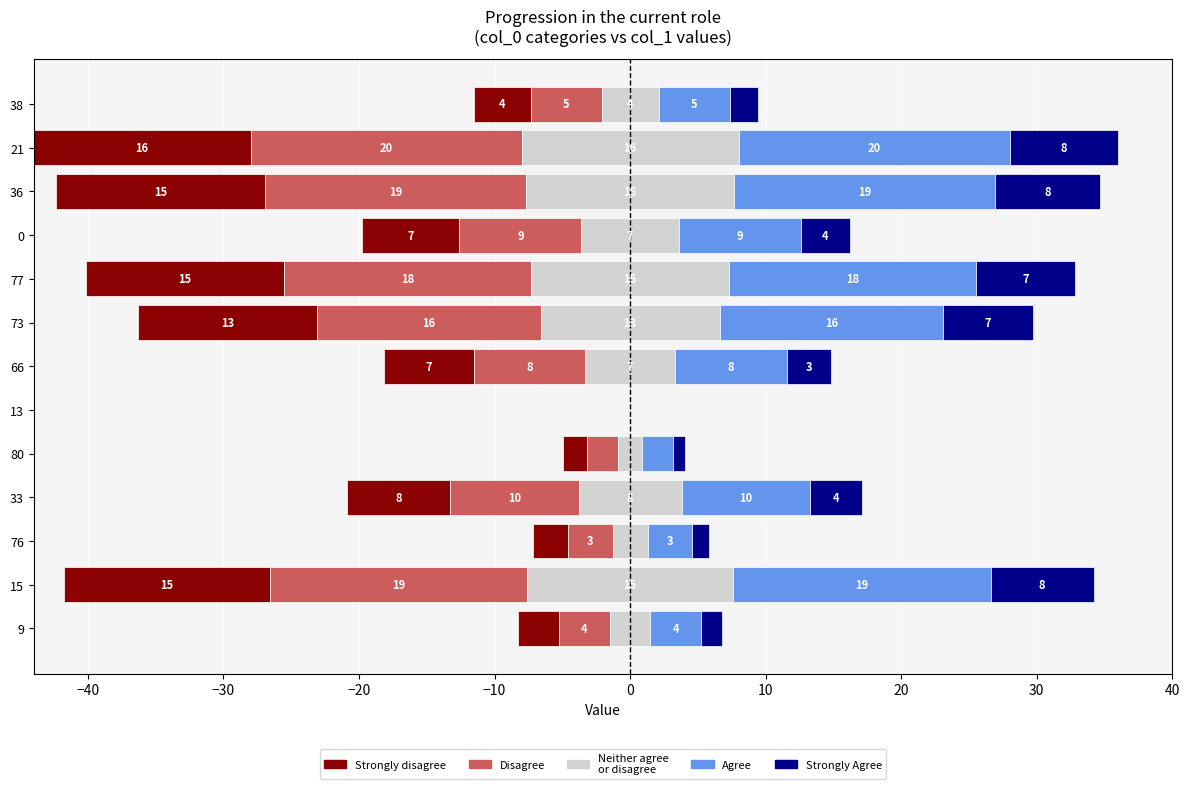

True or false: Strongly Agree has a value of 3.9 at 13.

False